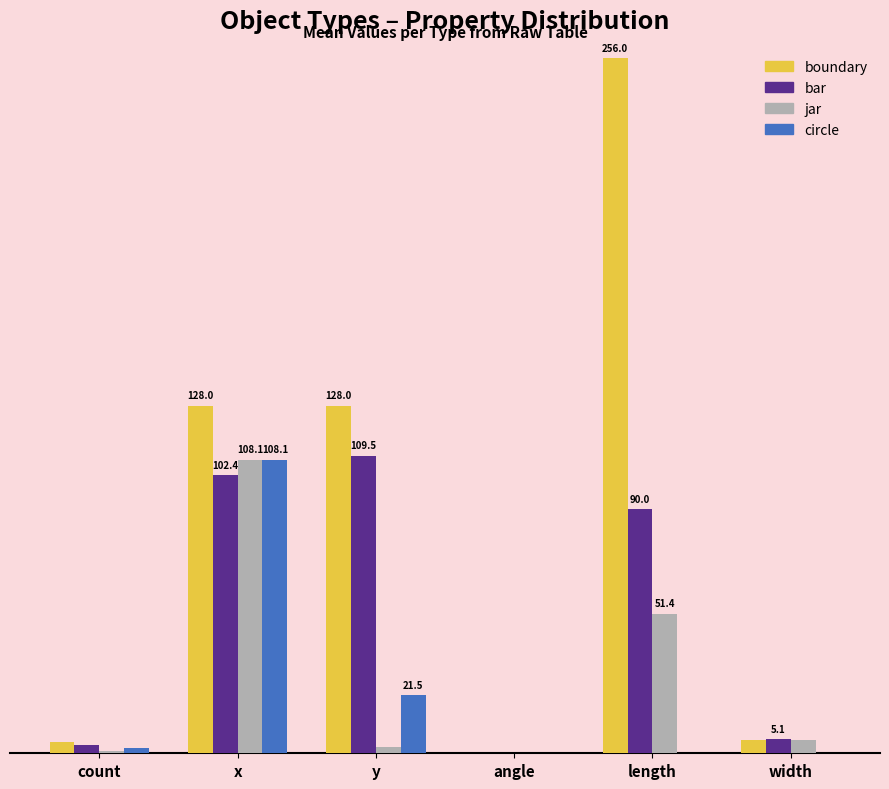

What are all the series names shown in the legend?

boundary, bar, jar, circle